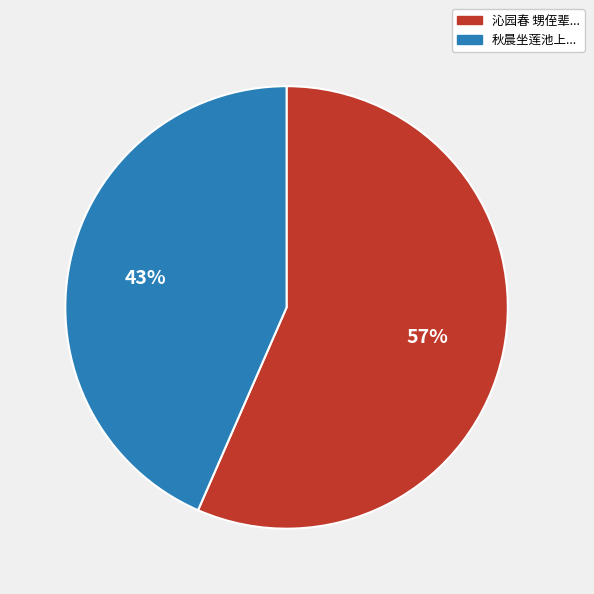

Is there any slice that represents more than half of the pie?

Yes